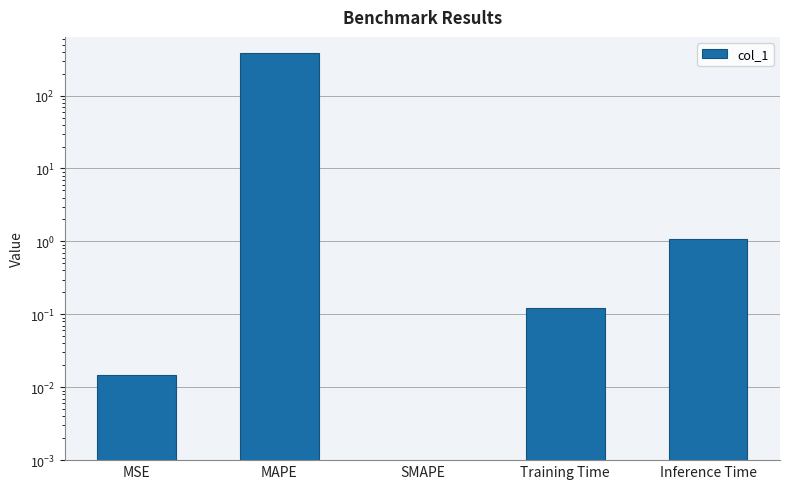

What is the sum of all values?

385.2